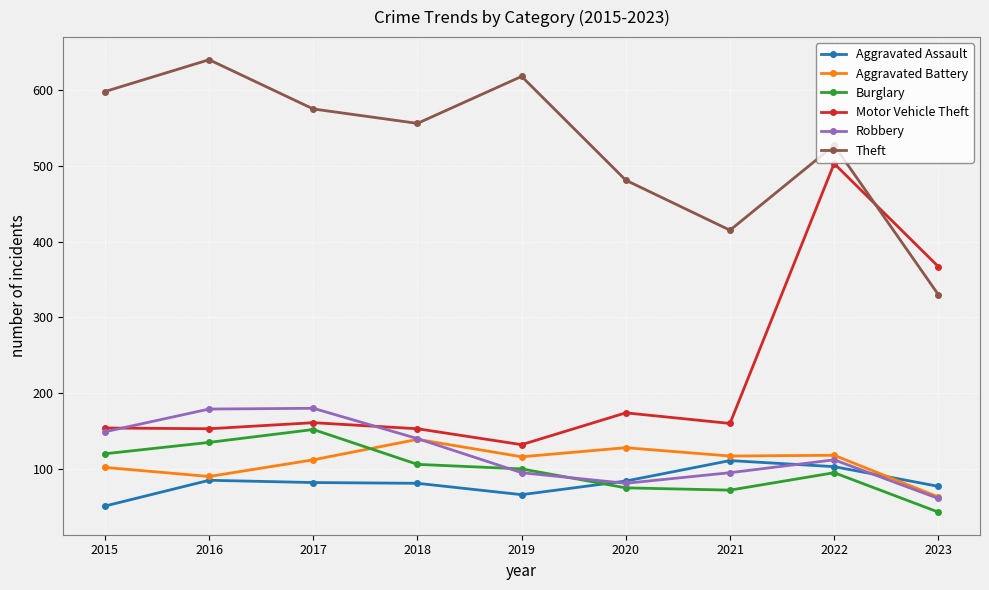

In Burglary, how many points are lower than both neighbors (excluding endpoints)?

1